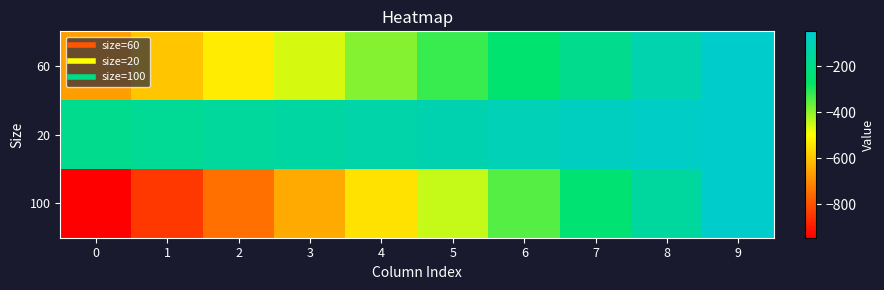

What is the spread (max minus min) of values at 8?

84.4